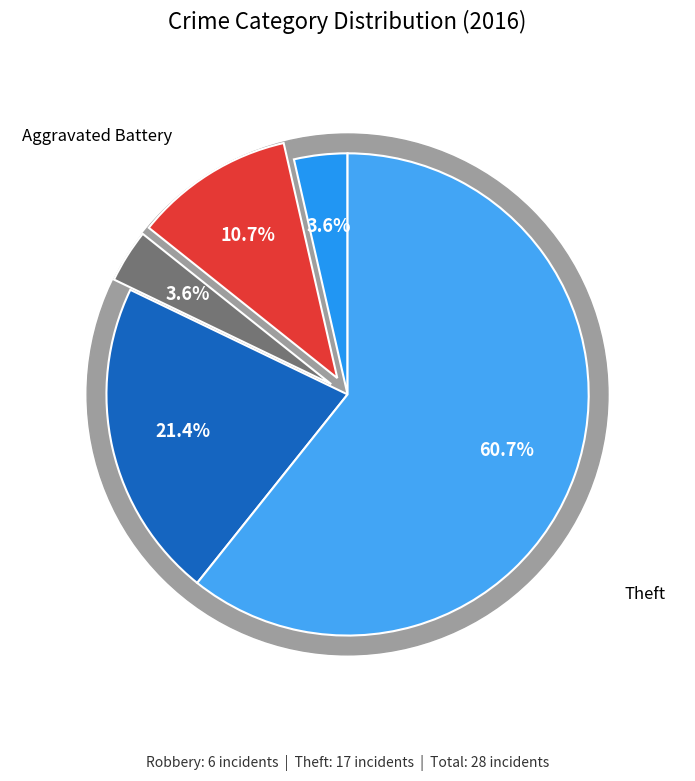

Rank the categories by value from highest to lowest.

Theft, Robbery, Aggravated Battery, Aggravated Assault, Criminal Sexual Assault